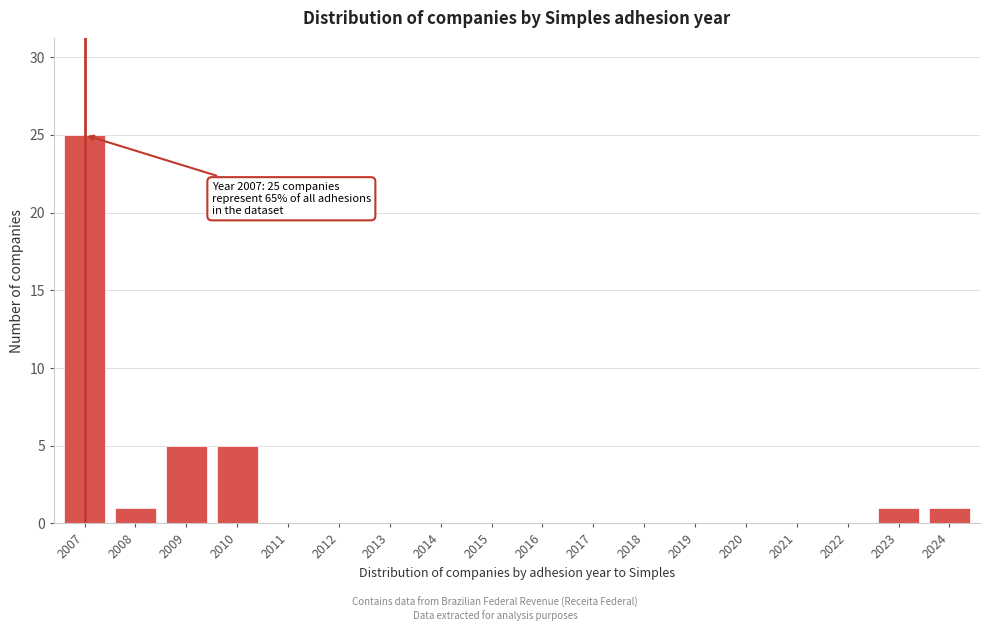

Reading left to right, list all the values displayed in this chart.

2007=25	2008=1	2009=5	2010=5	2011=0	2012=0	2013=0	2014=0	2015=0	2016=0	2017=0	2018=0	2019=0	2020=0	2021=0	2022=0	2023=1	2024=1